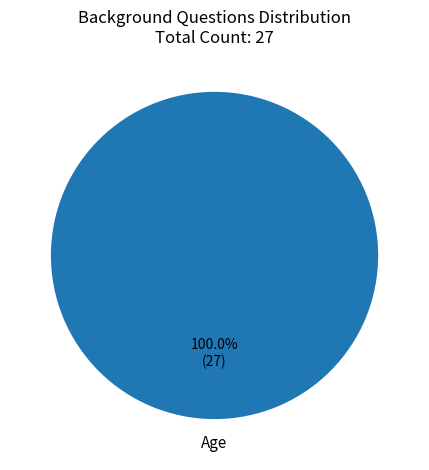

Is there any slice that represents more than half of the pie?

Yes